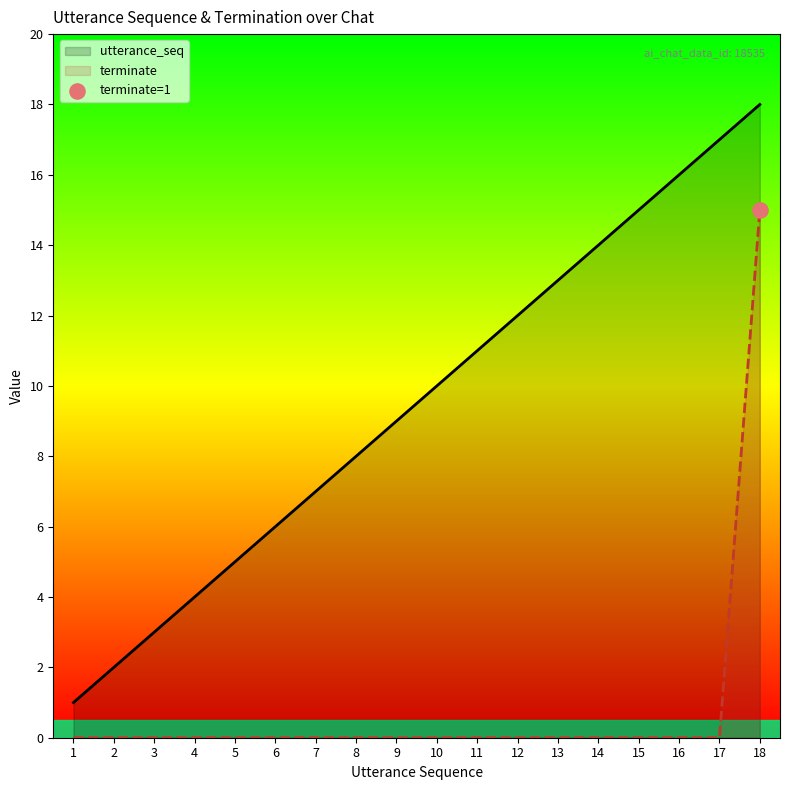

What is the total value across all series at 11?

11